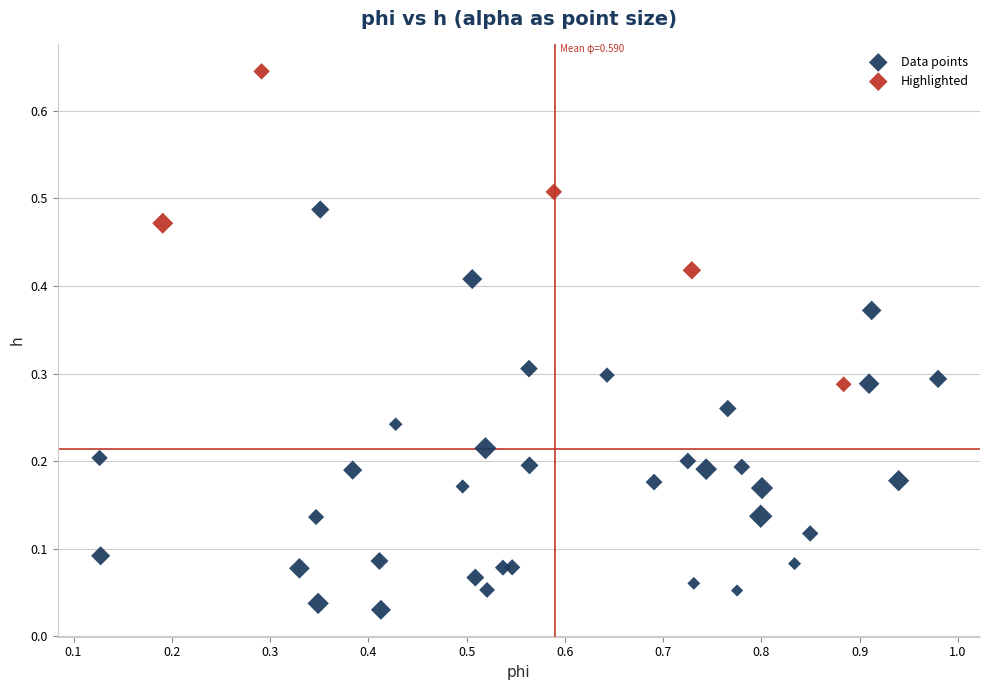

Which series has the largest Y range (max minus min)?

Data points